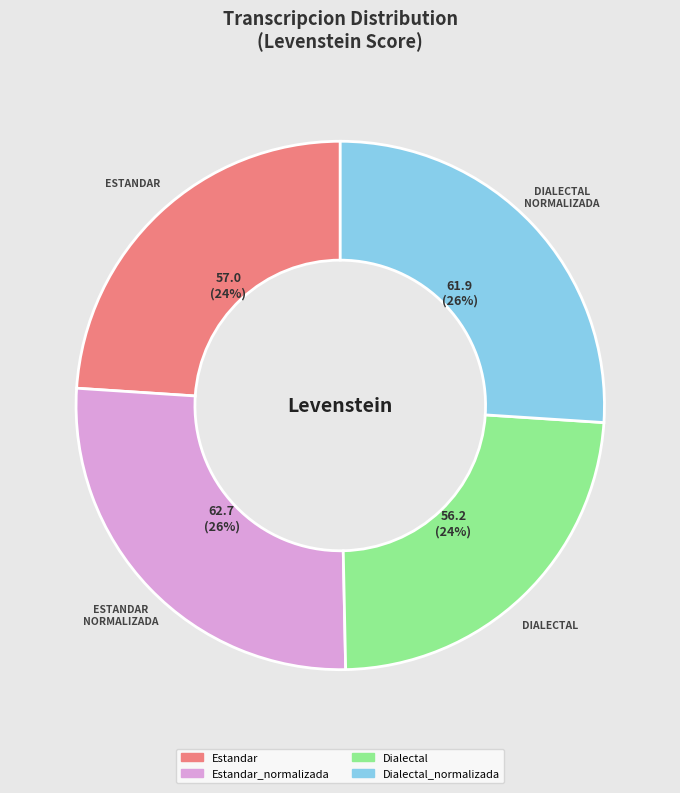

To the nearest percent, what is the average slice percentage?

25%